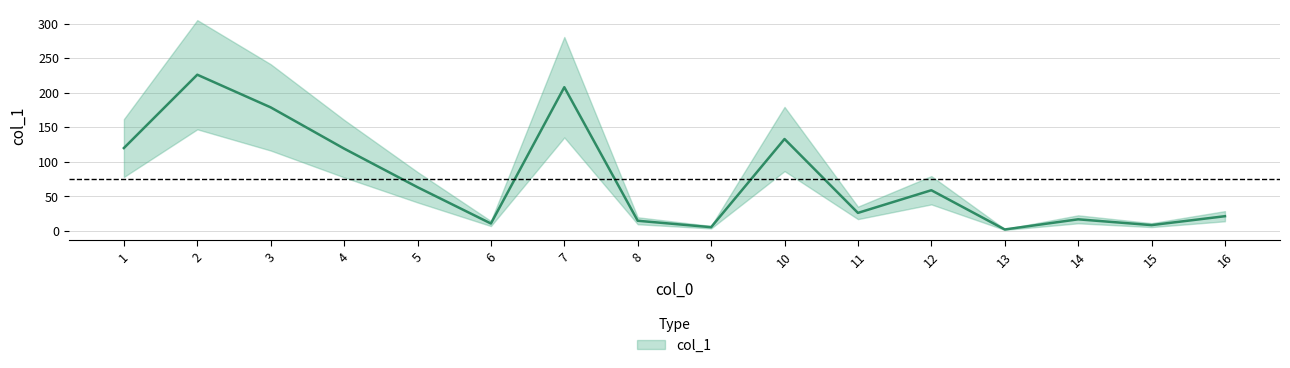

Is this an area chart (filled region under the line)?

No